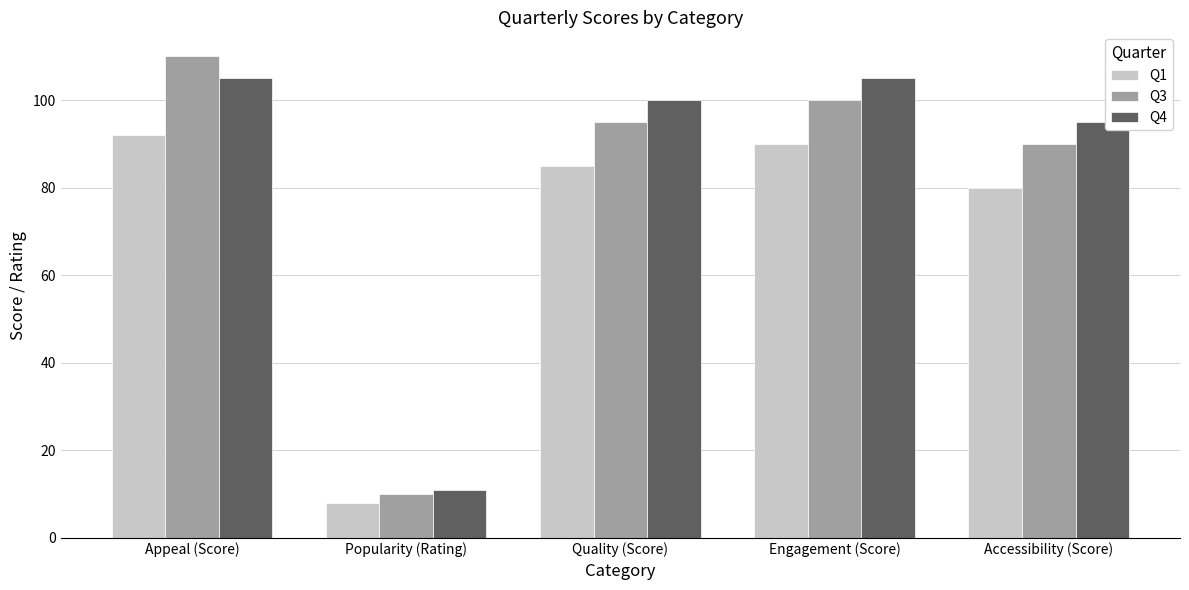

What is the average value of the Q4 series?

83